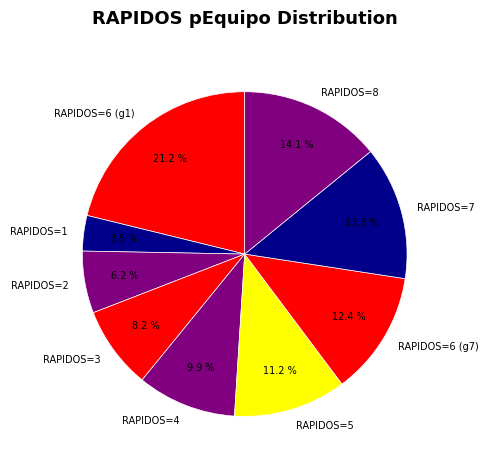

How many slices are in this pie chart?

9